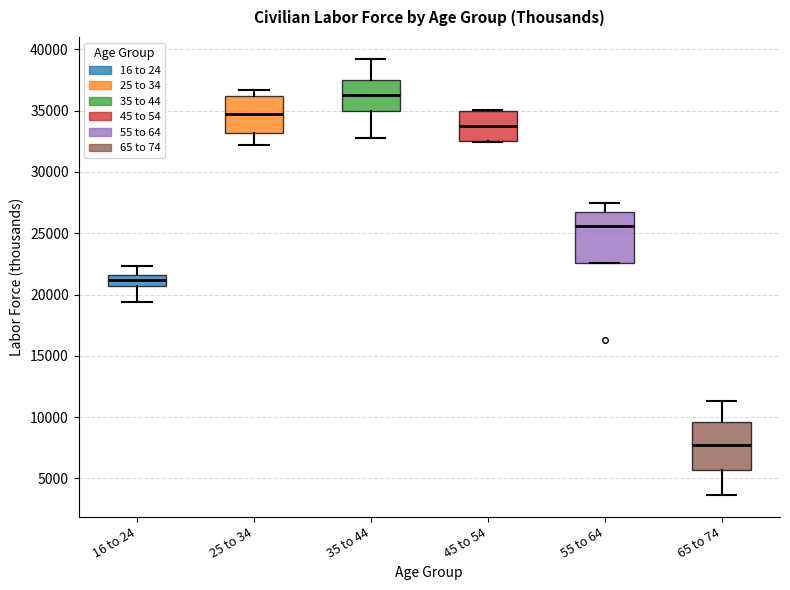

Which box has the lowest median line?

65 to 74